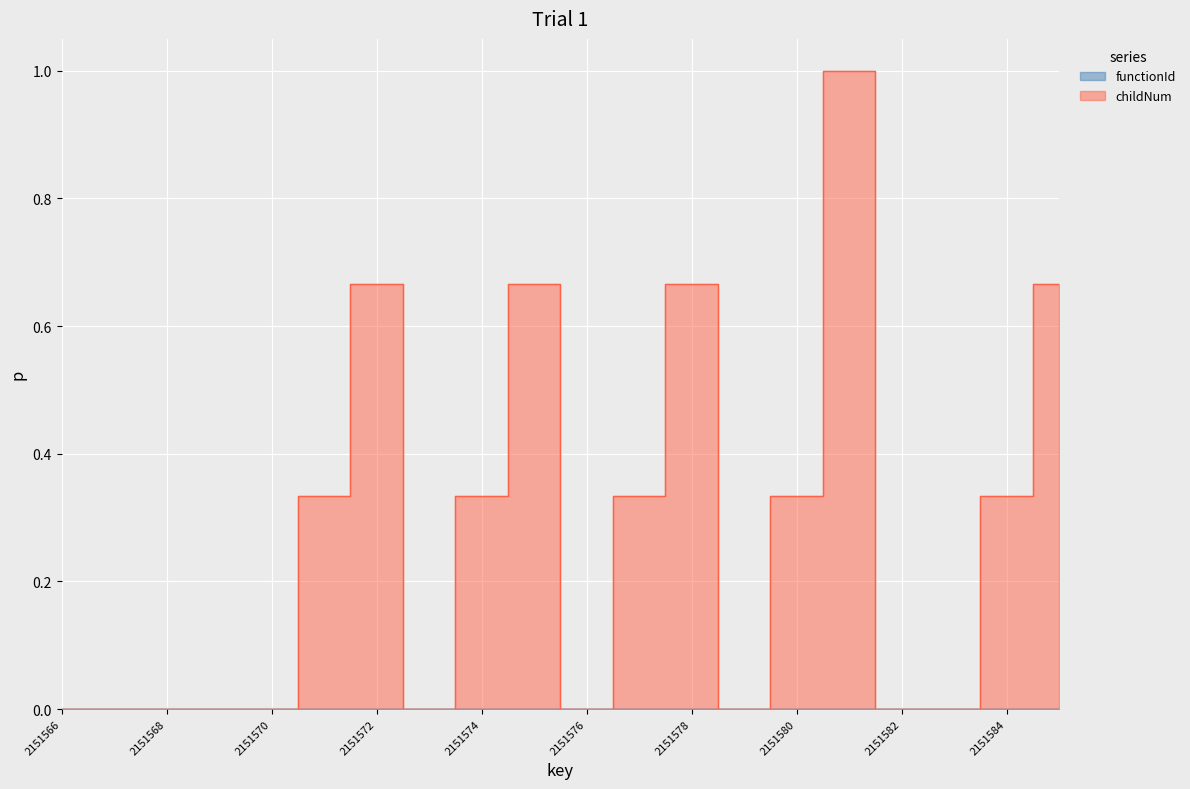

Reading right to left, extract all data points from this chart.

2151585=0.7	2151584=0.3	2151583=0.0	2151582=0.0	2151581=1.0	2151580=0.3	2151579=0.0	2151578=0.7	2151577=0.3	2151576=0.0	2151575=0.7	2151574=0.3	2151573=0.0	2151572=0.7	2151571=0.3	2151570=0.0	2151569=0.0	2151568=0.0	2151567=0.0	2151566=0.0